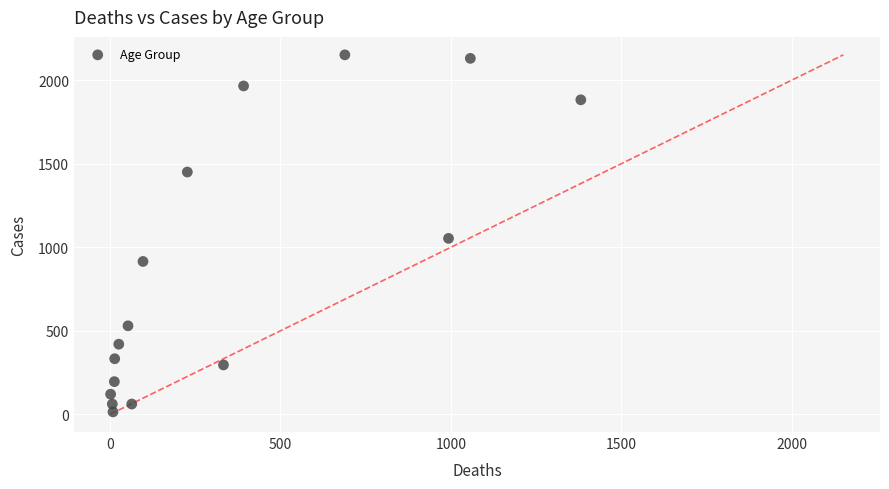

What Y value in the scatter plot is closest to 1083?

1053